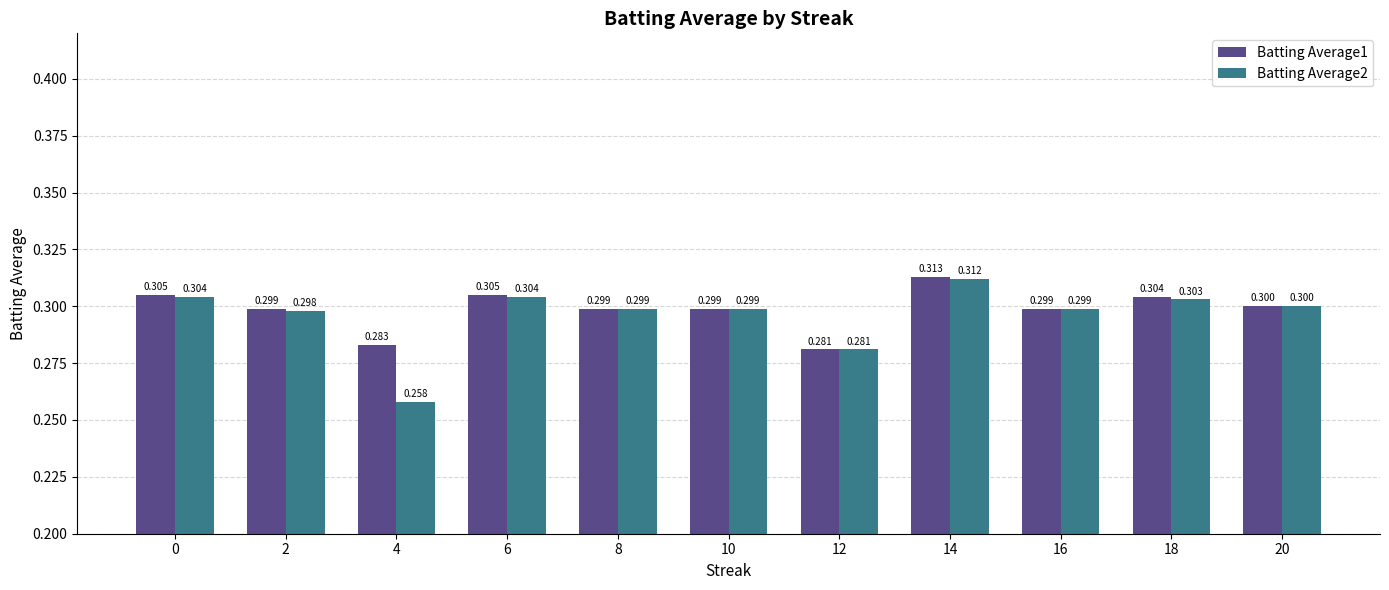

At 4, list the series in order from largest to smallest.

Batting Average1, Batting Average2